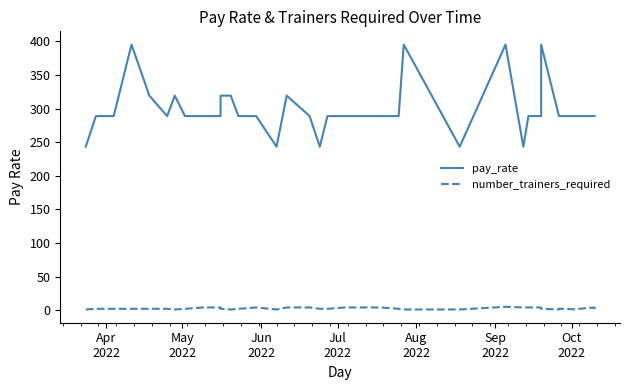

At how many categories does at least one series exceed 207?

40